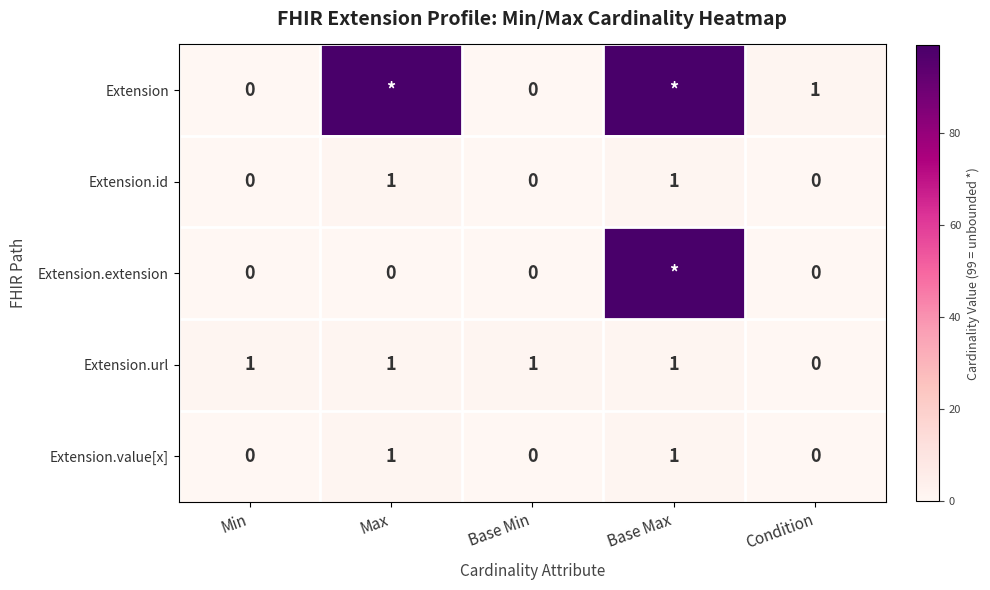

What is the highest value of the Extension.value[x] series?

1